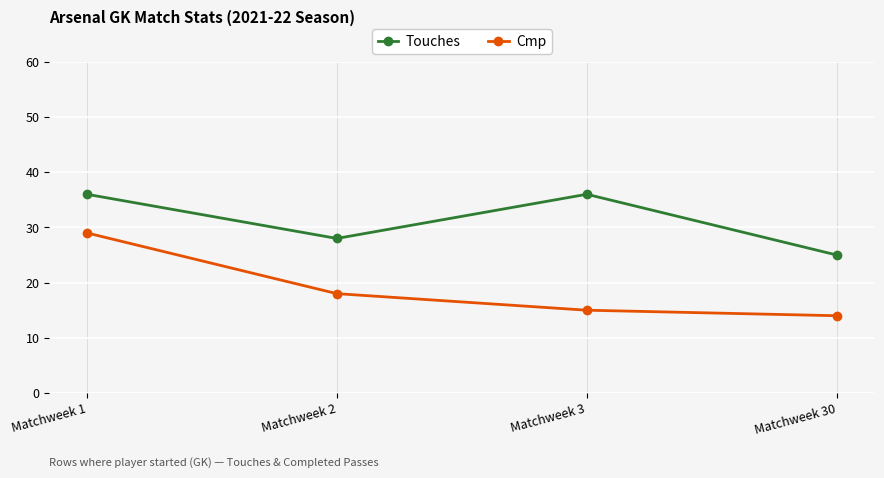

How many data points does each series have?

4